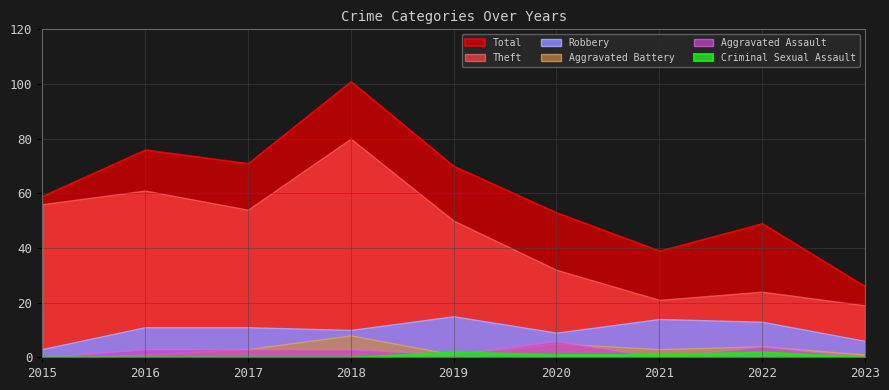

What is the sum of all Criminal Sexual Assault values?

6